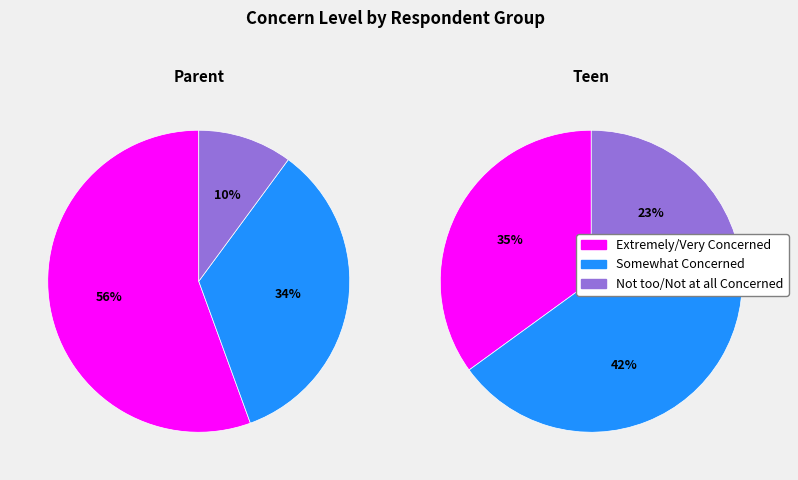

Does Teen represent more than half of the total?

No